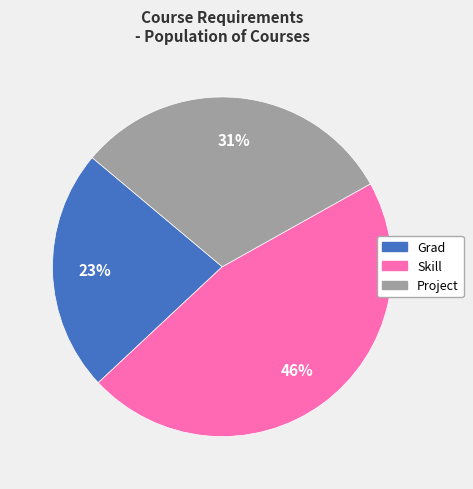

What percentage is the Grad slice, to the nearest percent?

23%